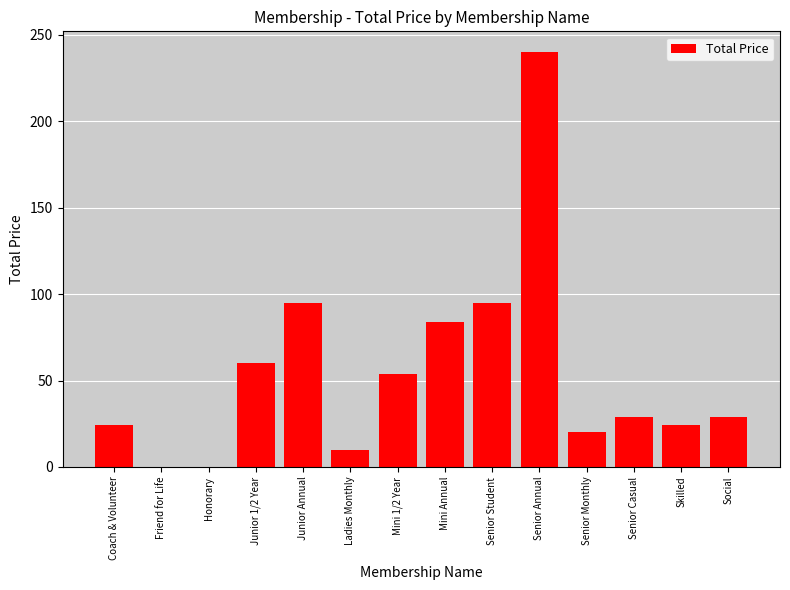

Which has a higher value, Mini Annual or Junior Annual?

Junior Annual